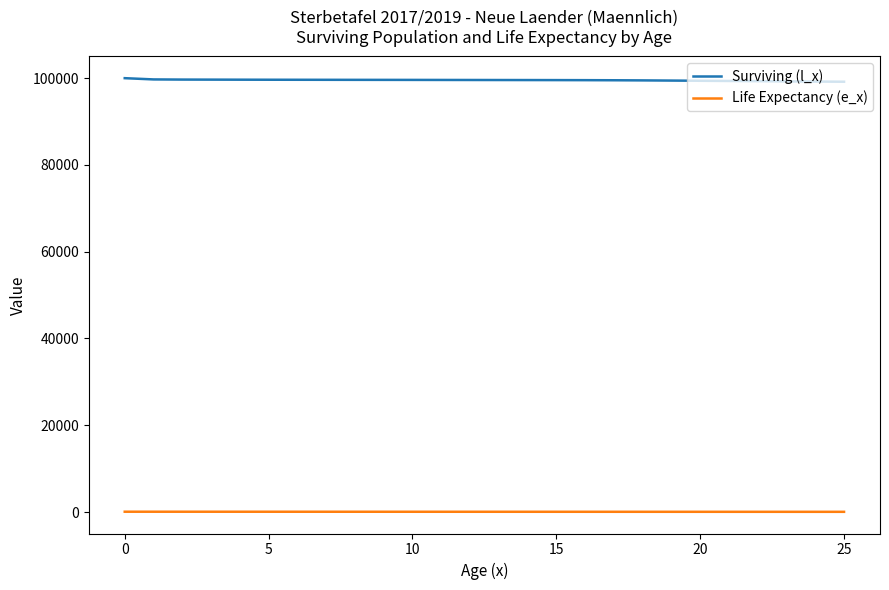

True or false: Surviving (l_x) and Life Expectancy (e_x) cross at least once.

False